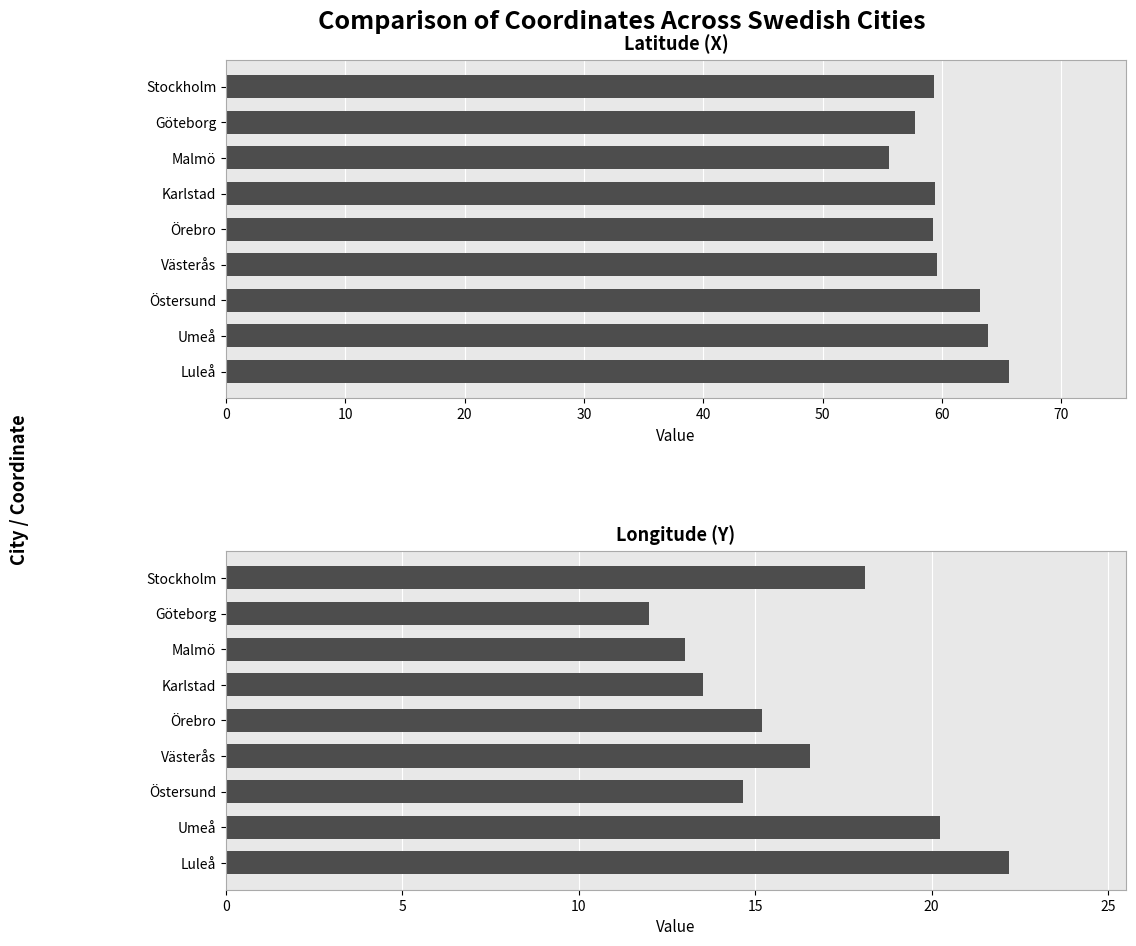

What is the value of the Longitude (Y) bar at the 1st from the left?

18.1